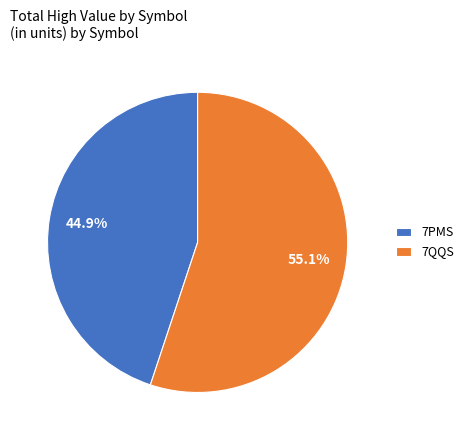

Which slice represents more than half of the pie?

7QQS